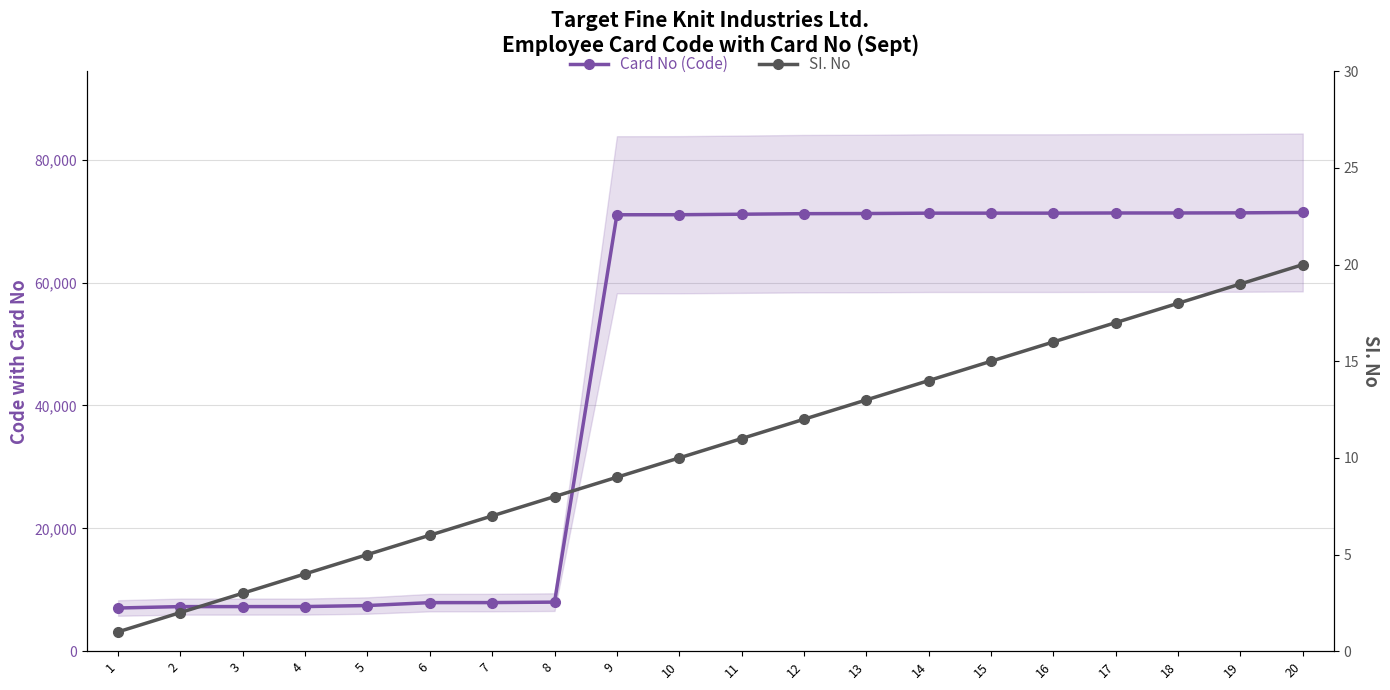

How many lines are shown in the chart?

2